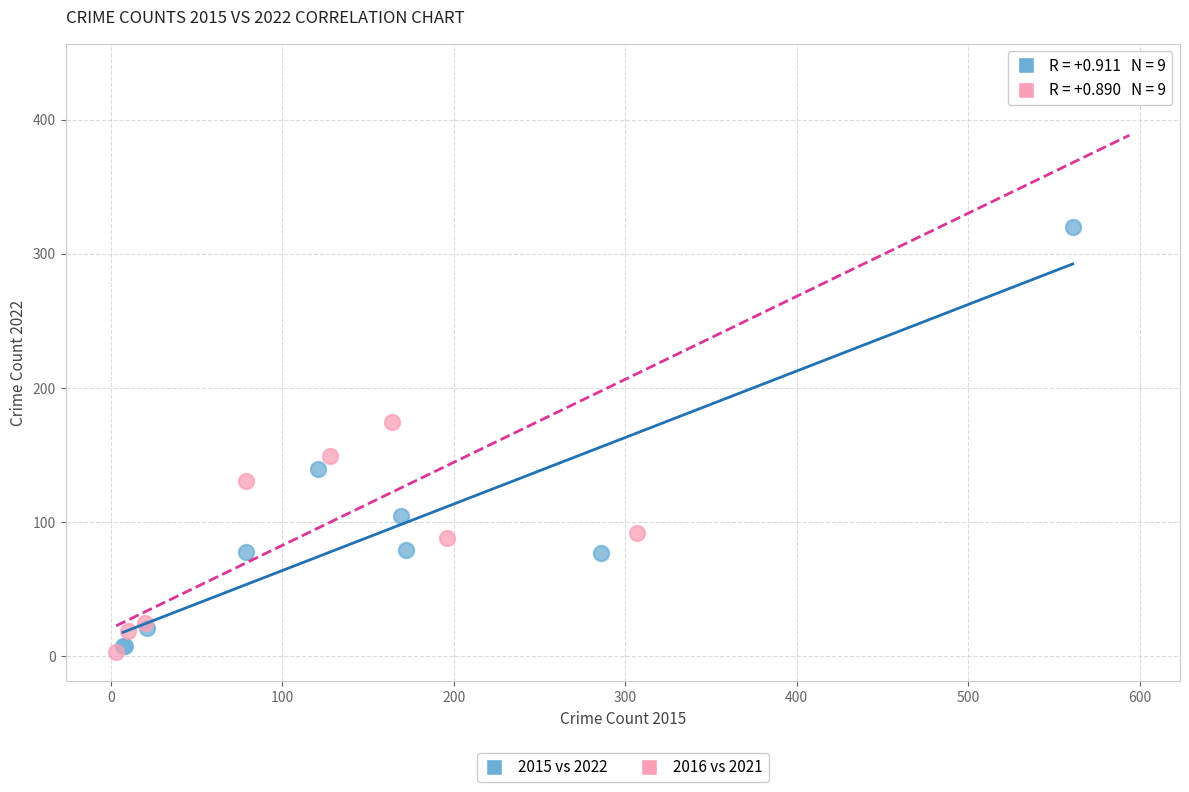

Which series contains the lowest Y value?

2016 vs 2021